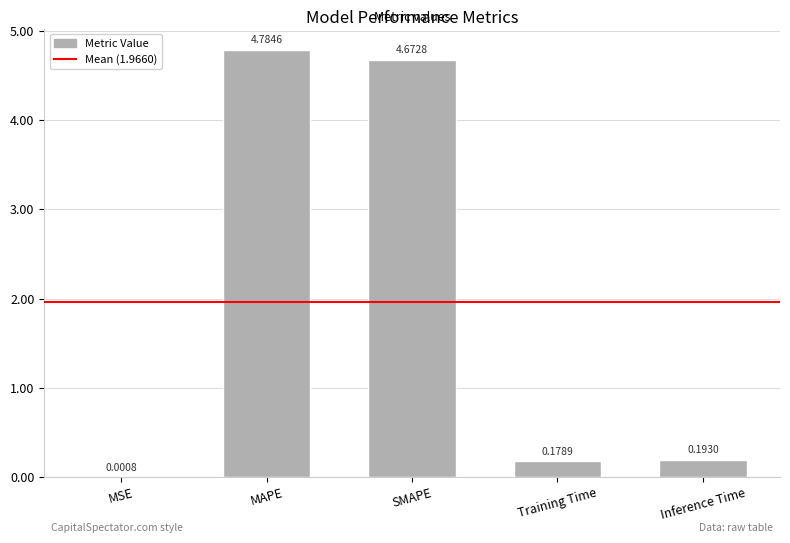

Which category has the highest value across all series?

MAPE